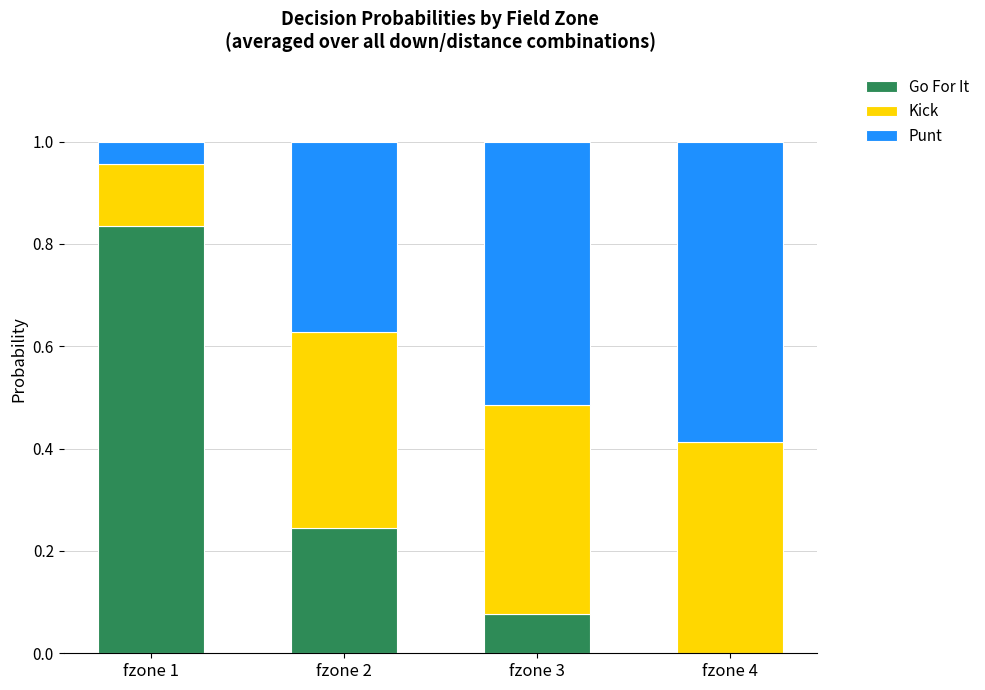

What is the sum of all Go For It values?

1.2